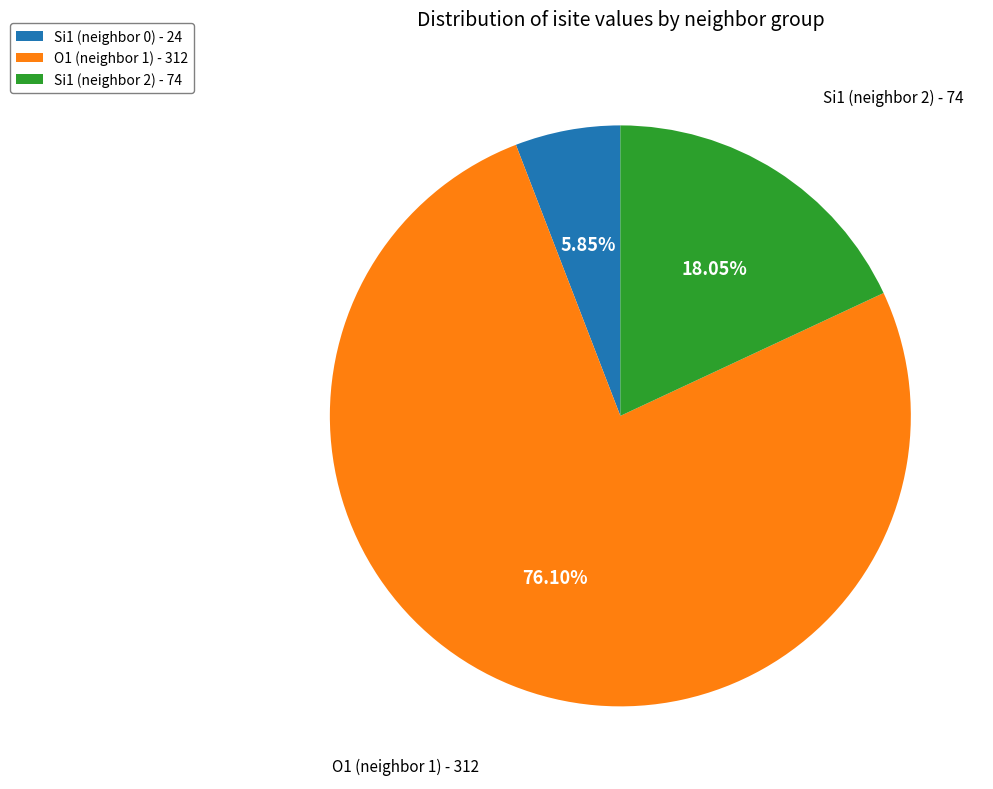

Is the sum of Si1 (neighbor 0) - 24 and Si1 (neighbor 2) - 74 greater than half?

No